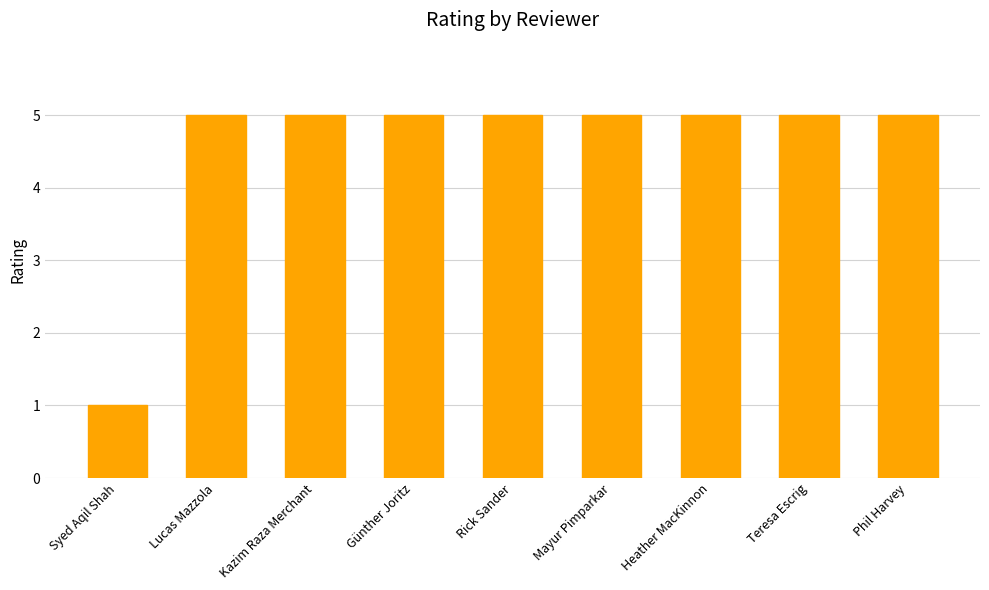

What is the label of the 6th bar from the right?

Günther Joritz